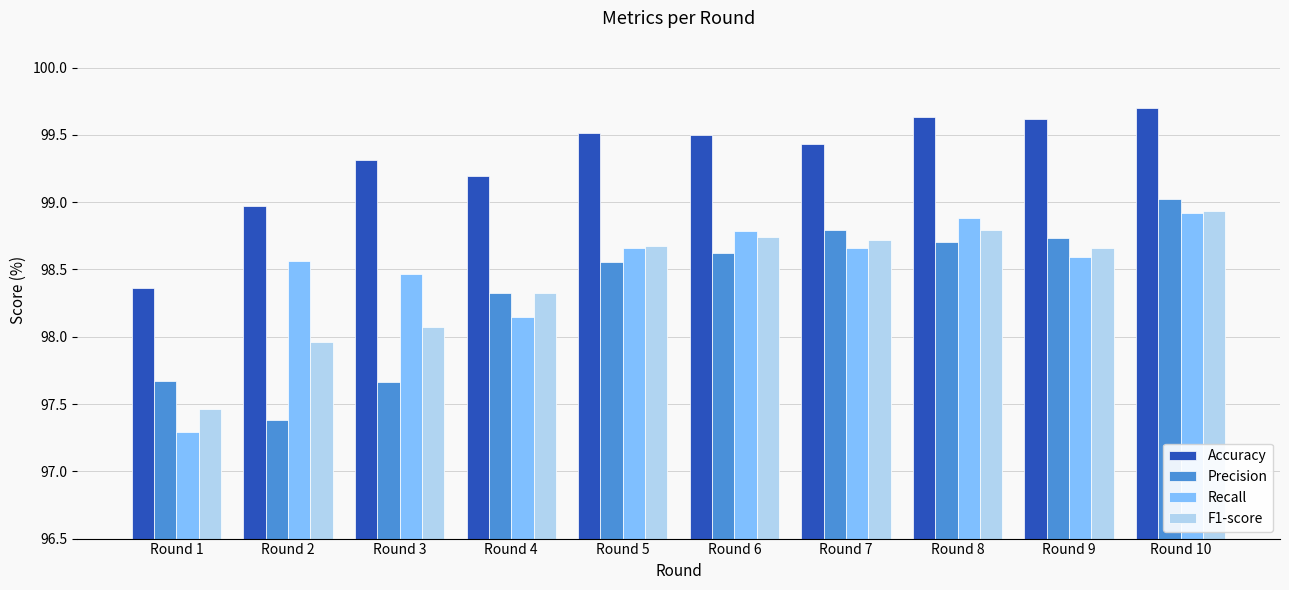

What is the smallest value displayed?

97.3